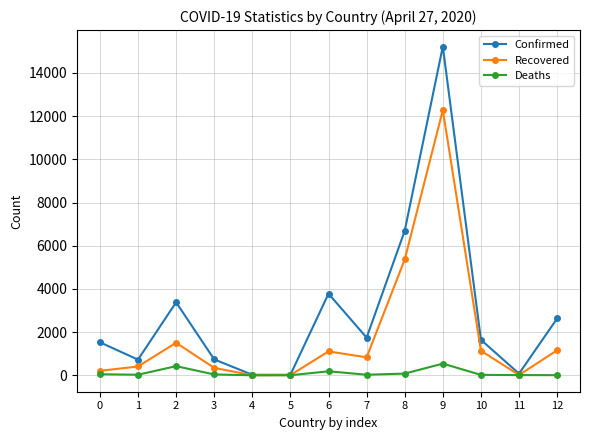

At which category does the chart reach its peak across all series?

9